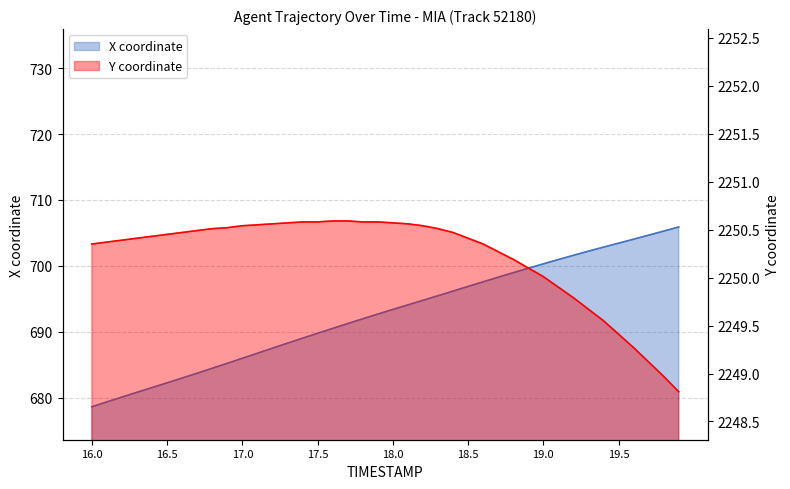

What position from the right is 9?

31